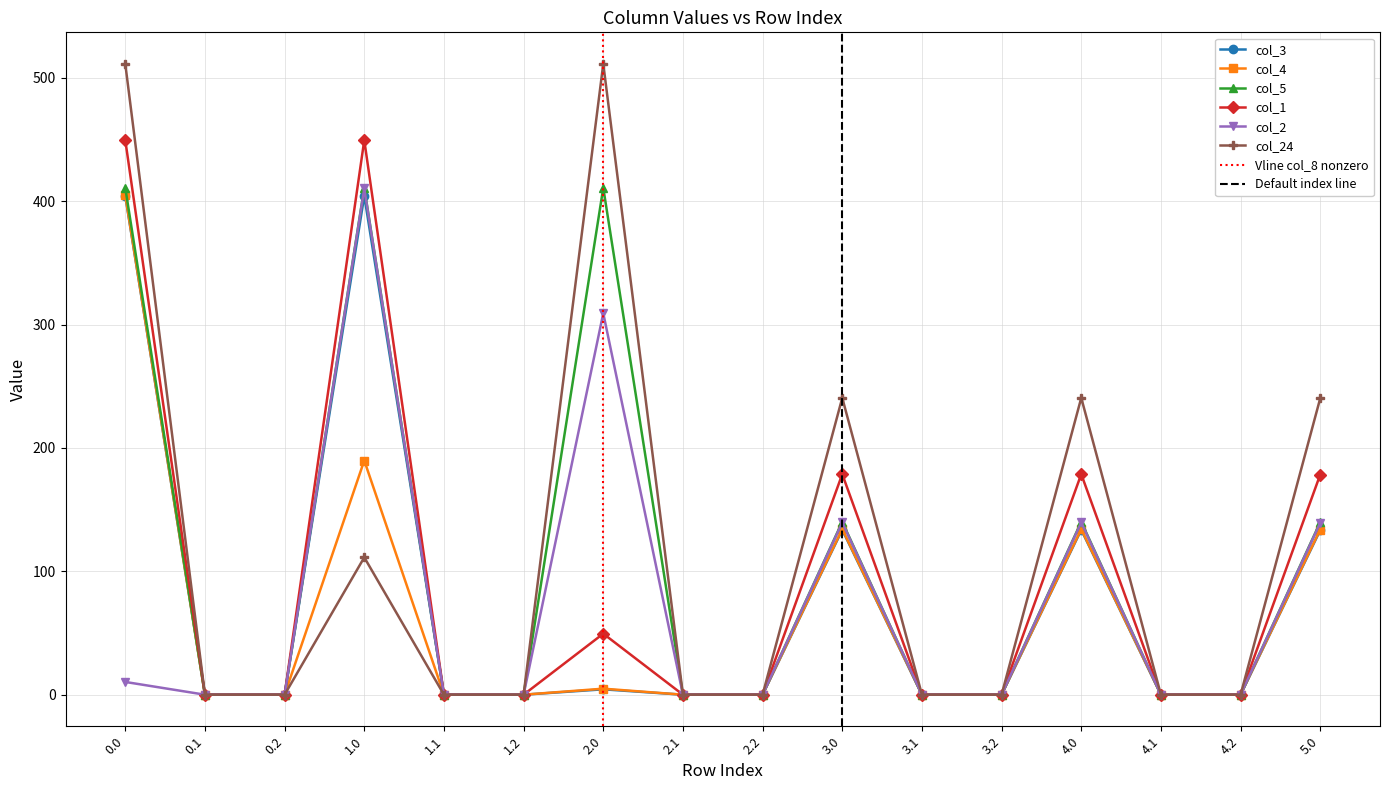

At 1.2, list the series in order from smallest to largest.

col_3, col_4, col_5, col_1, col_2, col_24